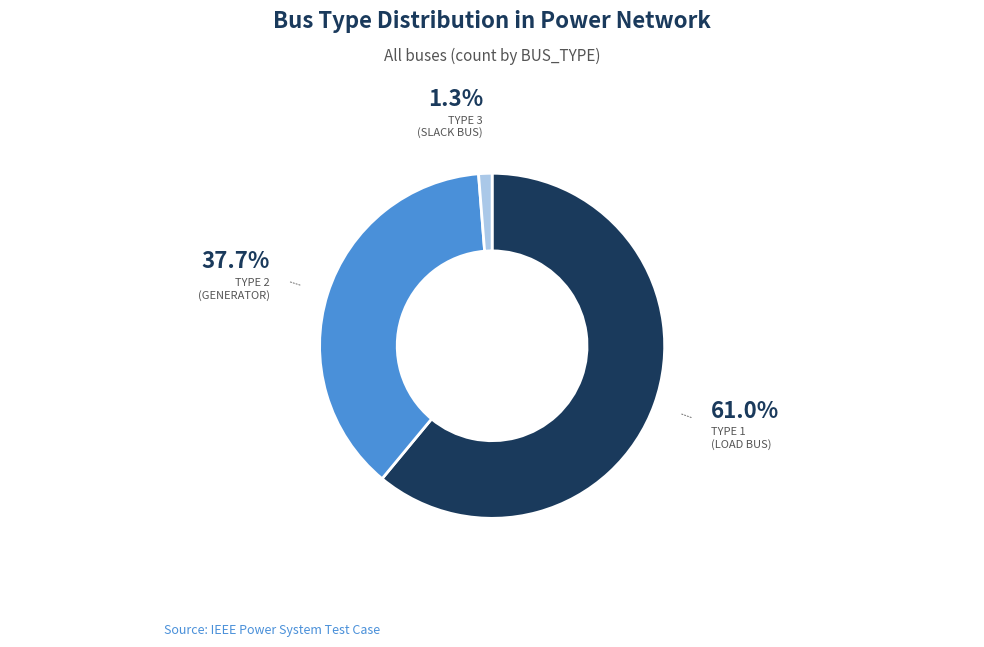

Is there any slice that represents more than half of the pie?

Yes